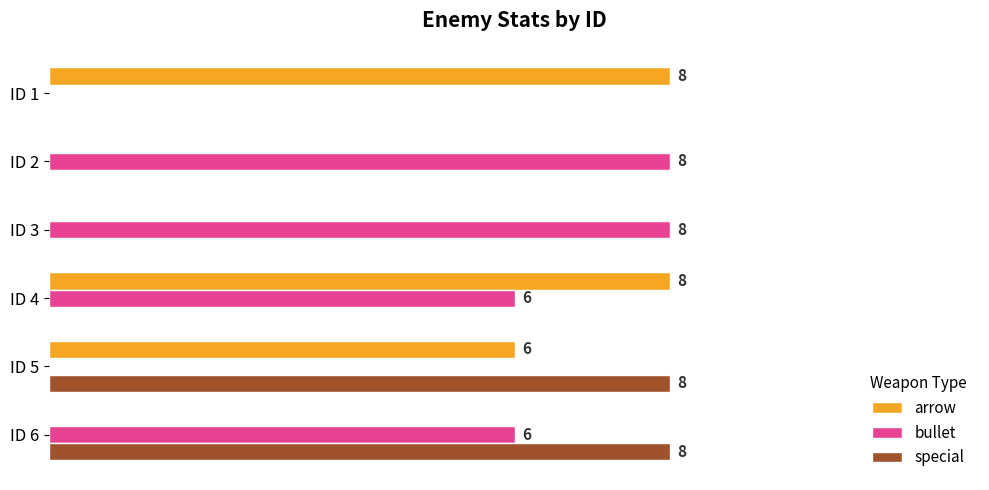

Which series has the largest total across all categories?

bullet